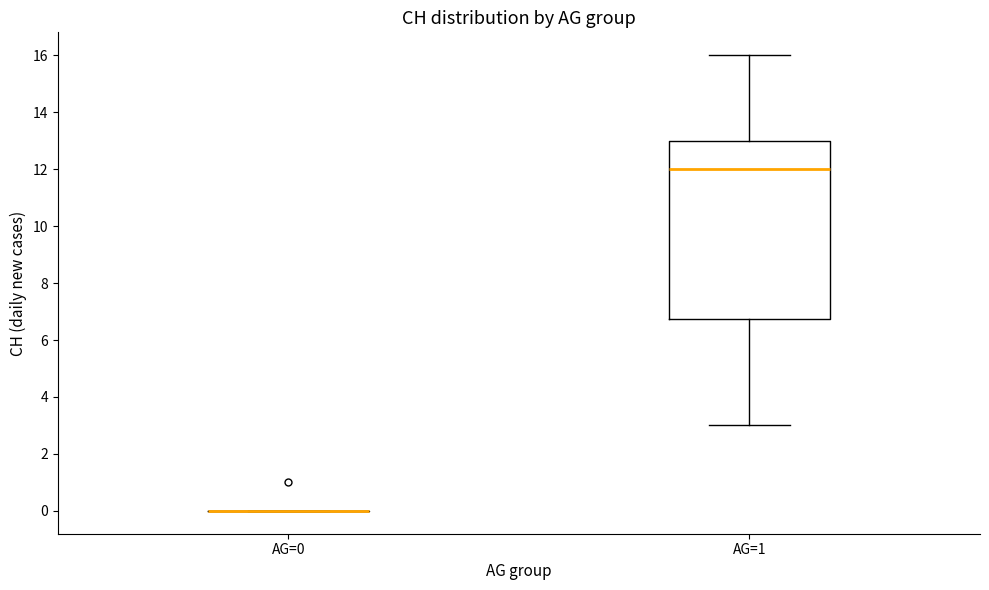

Where does the upper whisker of the box for AG=1 end on the y-axis? The values are not printed on the chart, so give them approximately, as read against the axis.

16.0